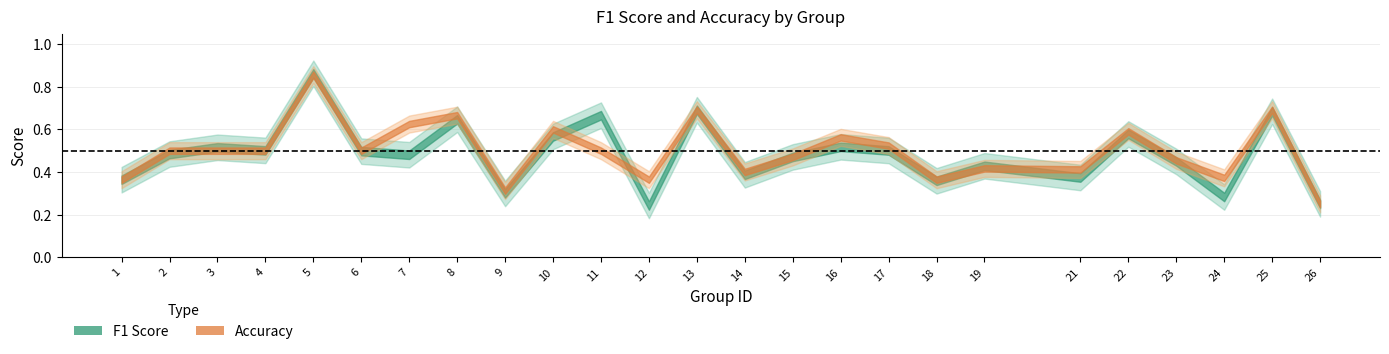

What is the value of the accuracy point at the 3rd from the left?

0.5